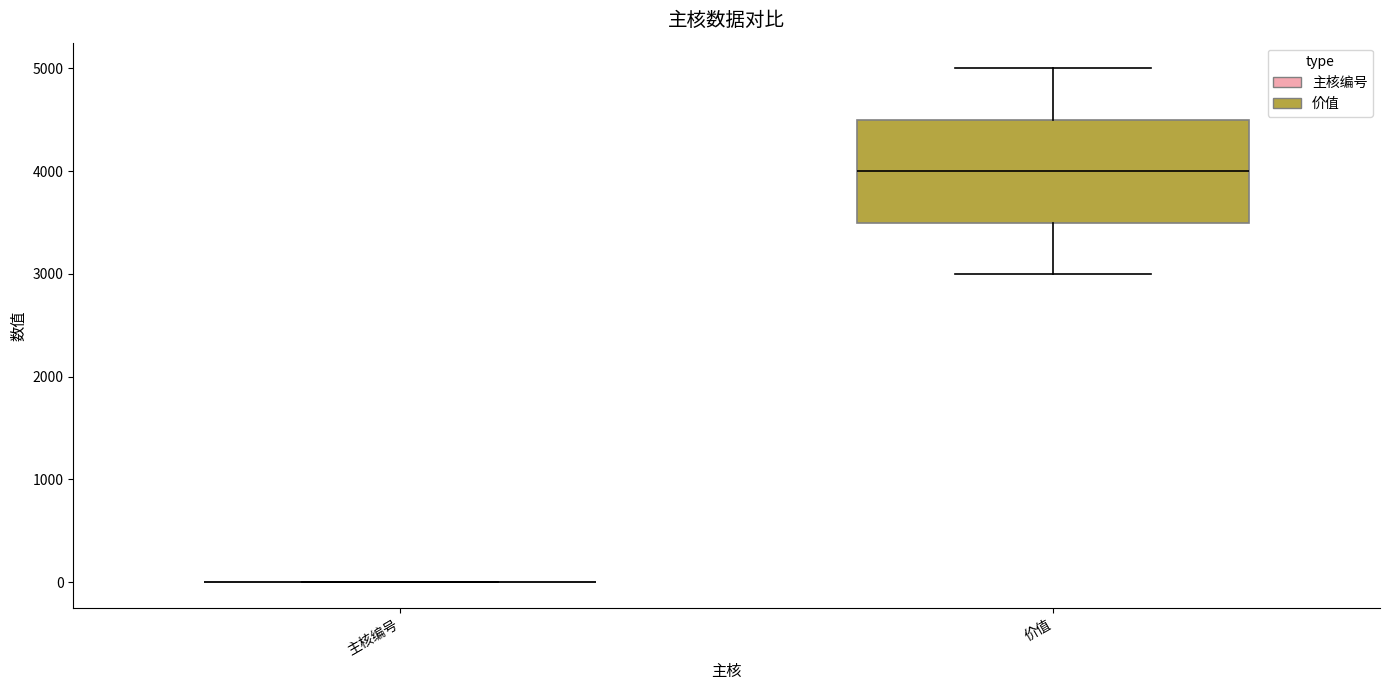

Reading left to right, read every box against the y-axis: the position of its median line, the range the box covers, and the ends of its whiskers. The values are not printed on the chart, so give them approximately, as read against the axis.

主核编号: box collapsed to a line at 0, whiskers 0 to 0
价值: median 4000, box 3500 to 4500, whiskers 3000 to 5000